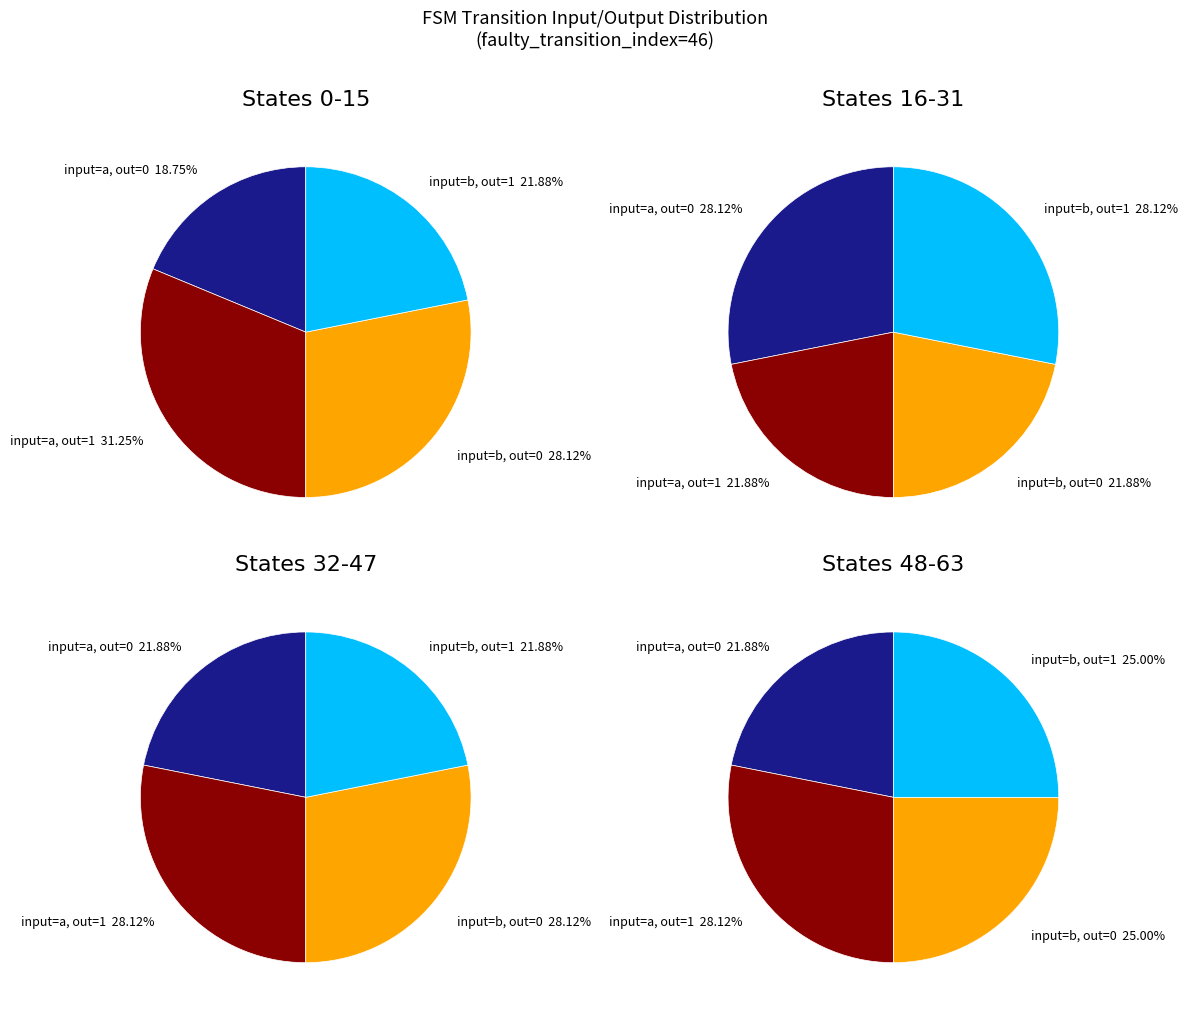

To the nearest percent, what portion does output_symbol=0 (b) represent?

26%